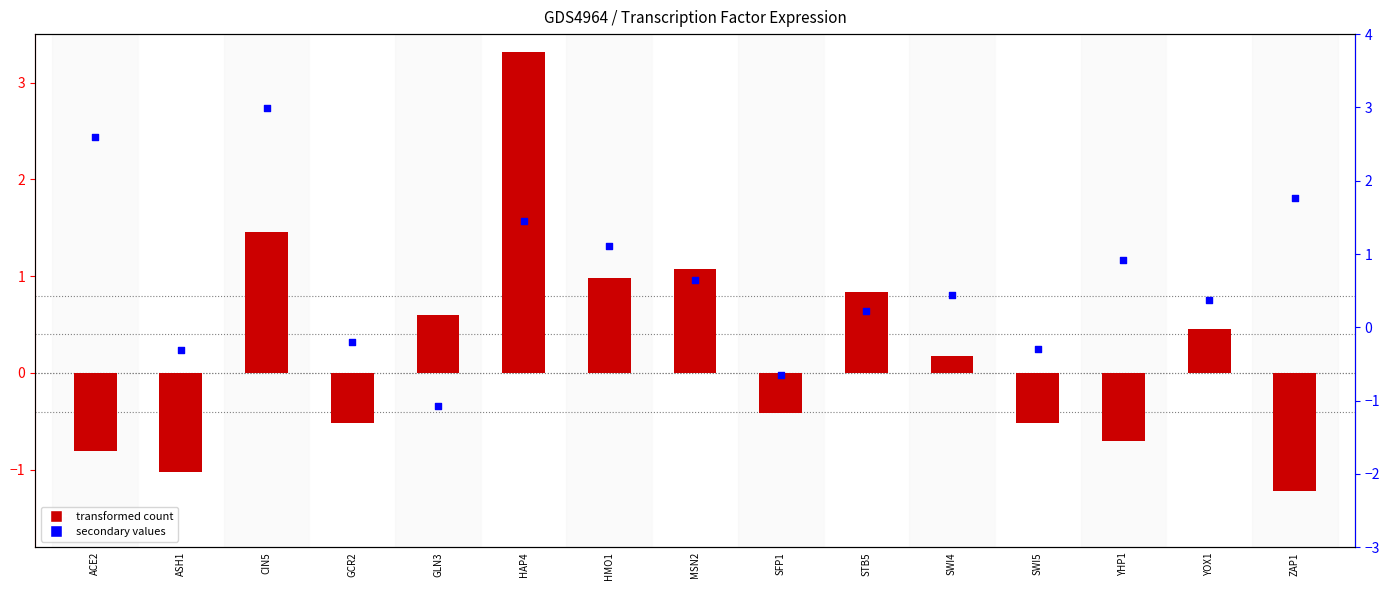

At which category is the sum across all series the highest?

HAP4